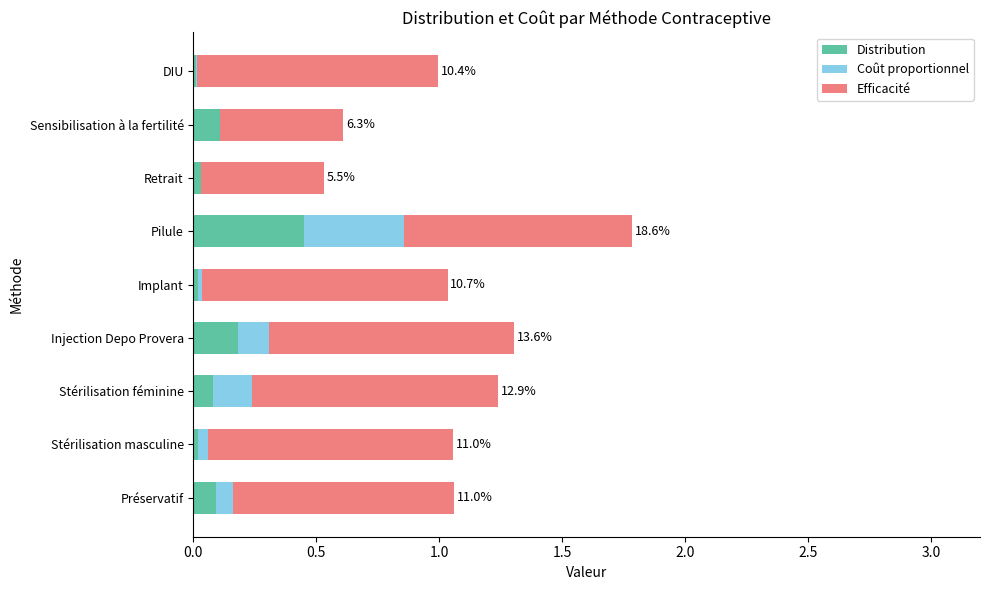

At which category is the sum across all series the highest?

Pilule